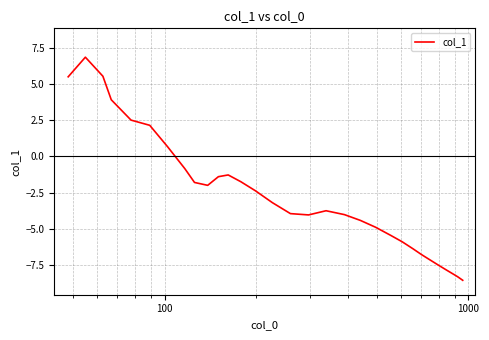

What is the smallest value displayed?

-8.6